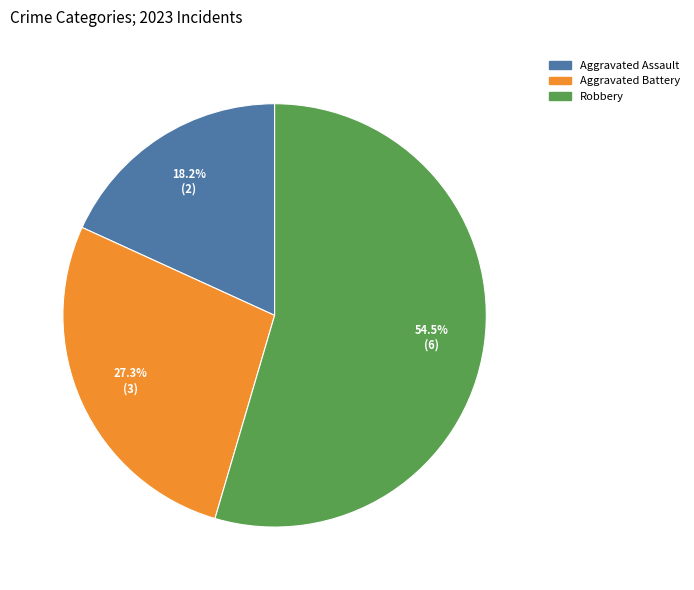

Approximately how many times larger is the value at Aggravated Battery compared to Aggravated Assault?

1.5